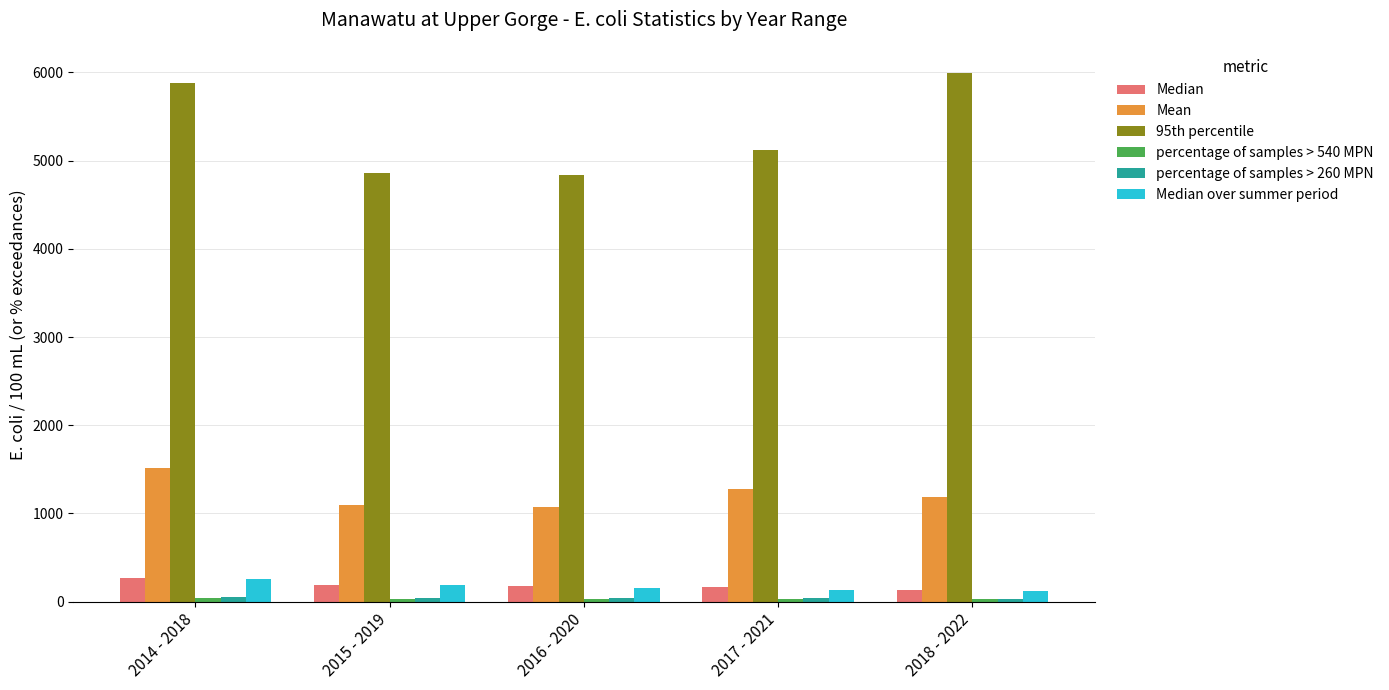

What is the greatest value displayed?

5989.5